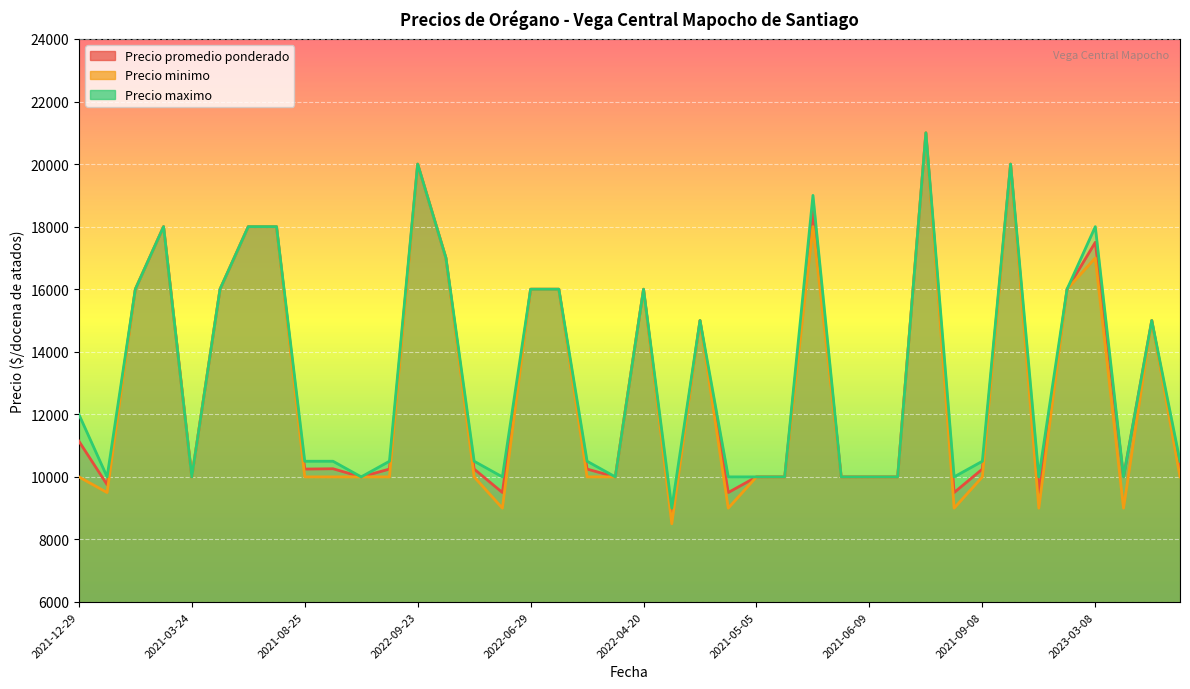

True or false: Precio promedio ponderado and Precio minimo intersect in this chart.

False